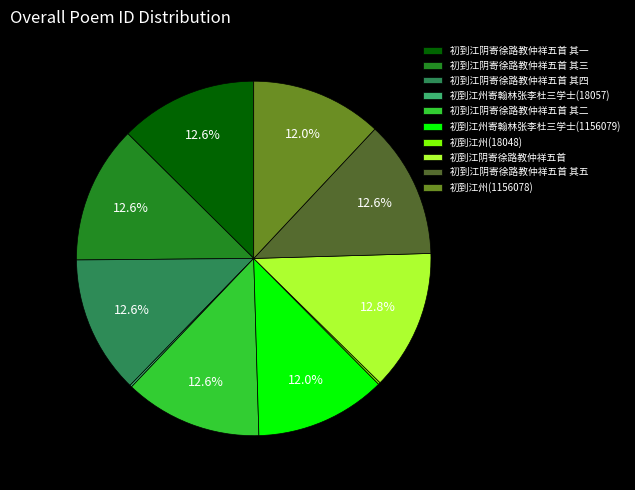

Does 初到江阴寄徐路教仲祥五首 其五 represent more than half of the total?

No